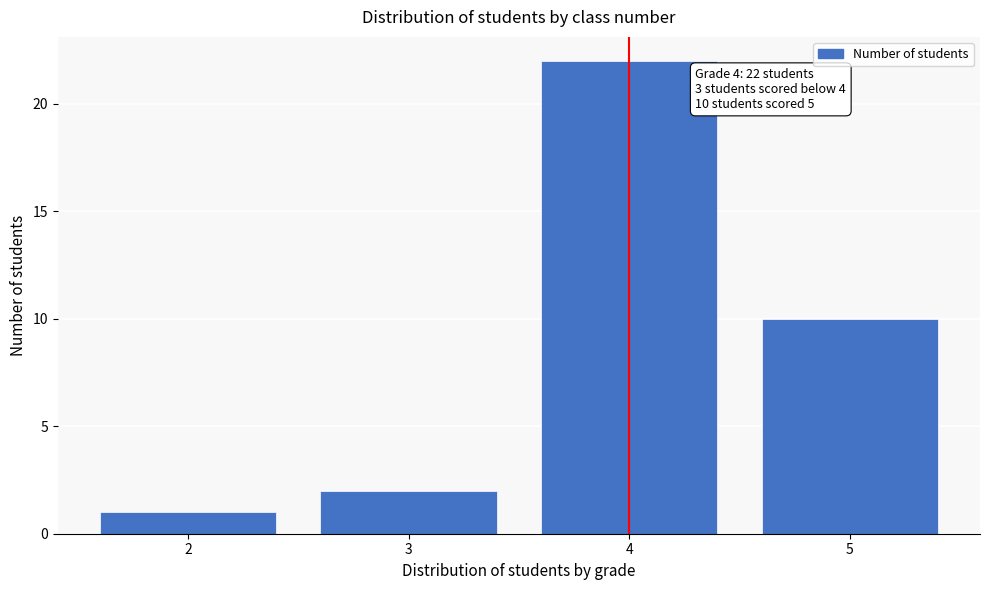

Reading right to left, transcribe all the data shown in this chart.

10	22	2	1